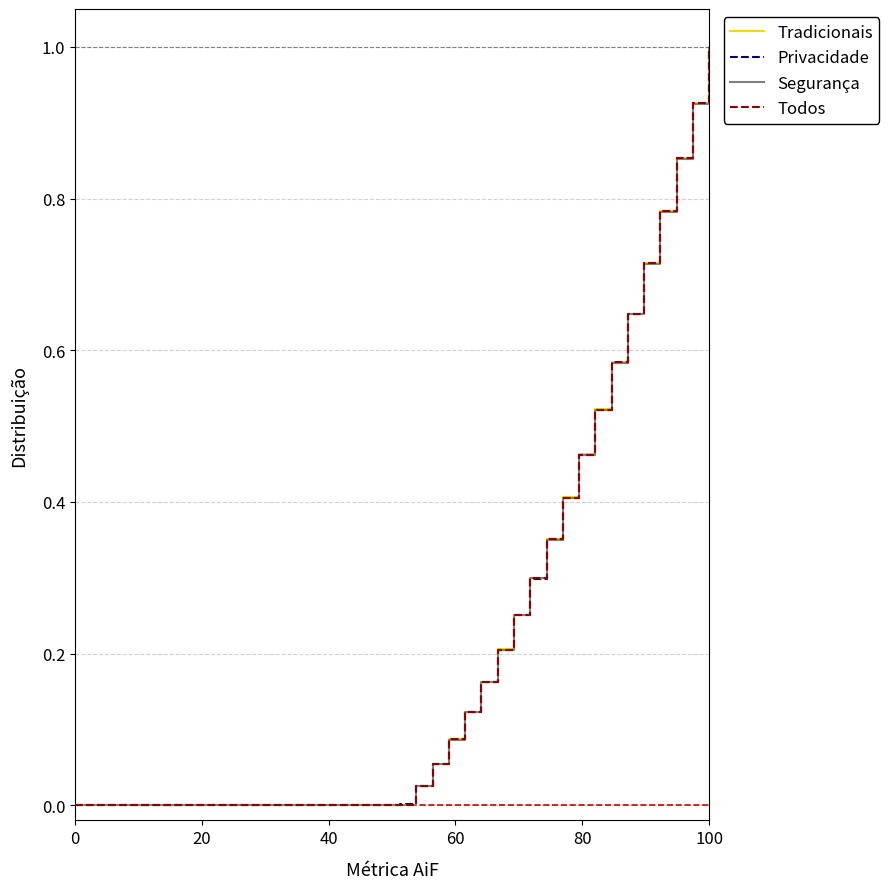

Which series ends up on top after the final intersection of Tradicionais and Segurança?

Tradicionais